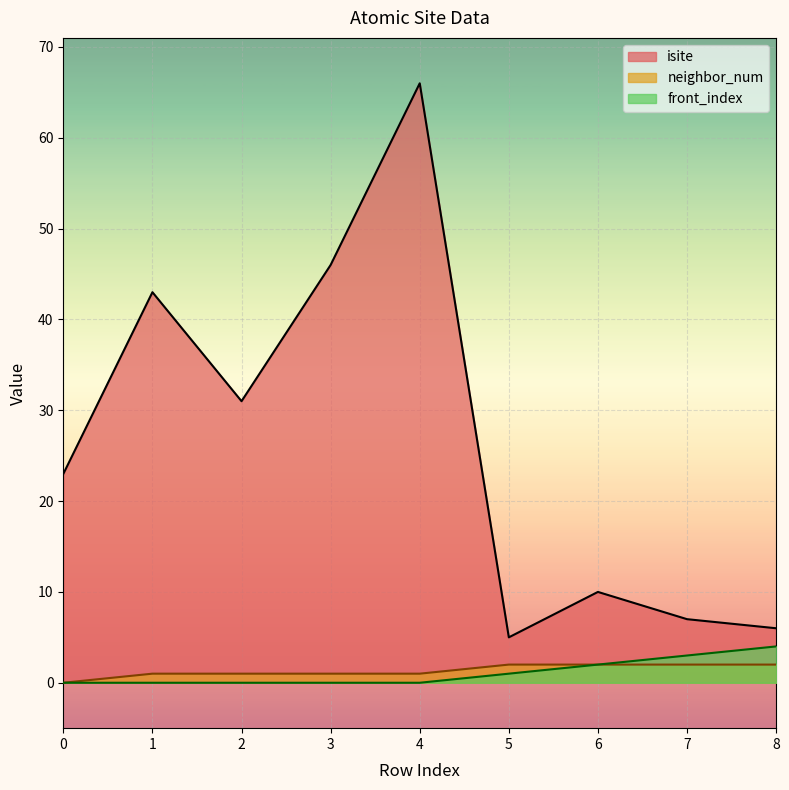

What value does the front_index series have at 5?

1